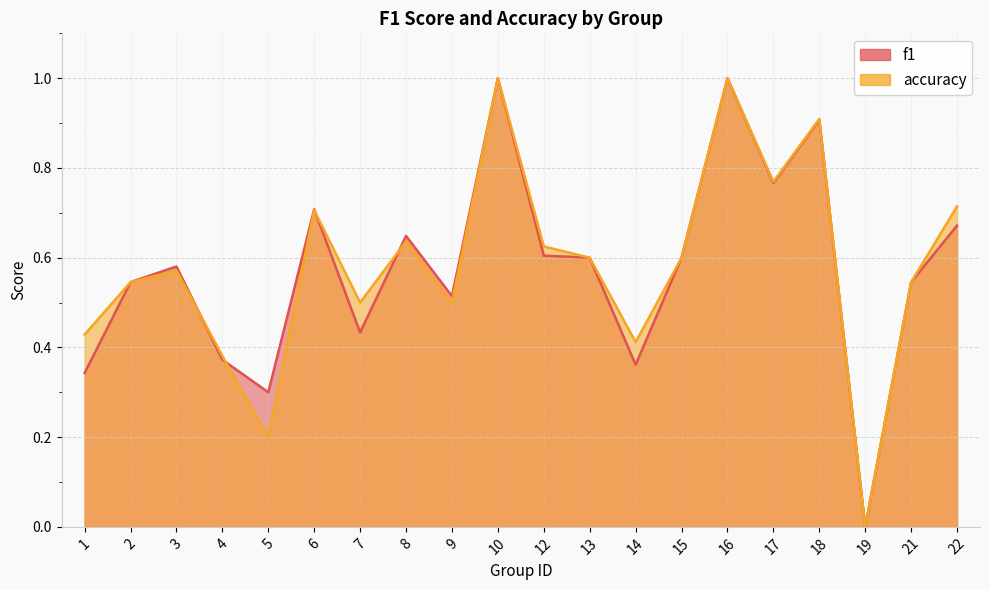

Which category has the highest value in the accuracy series?

10